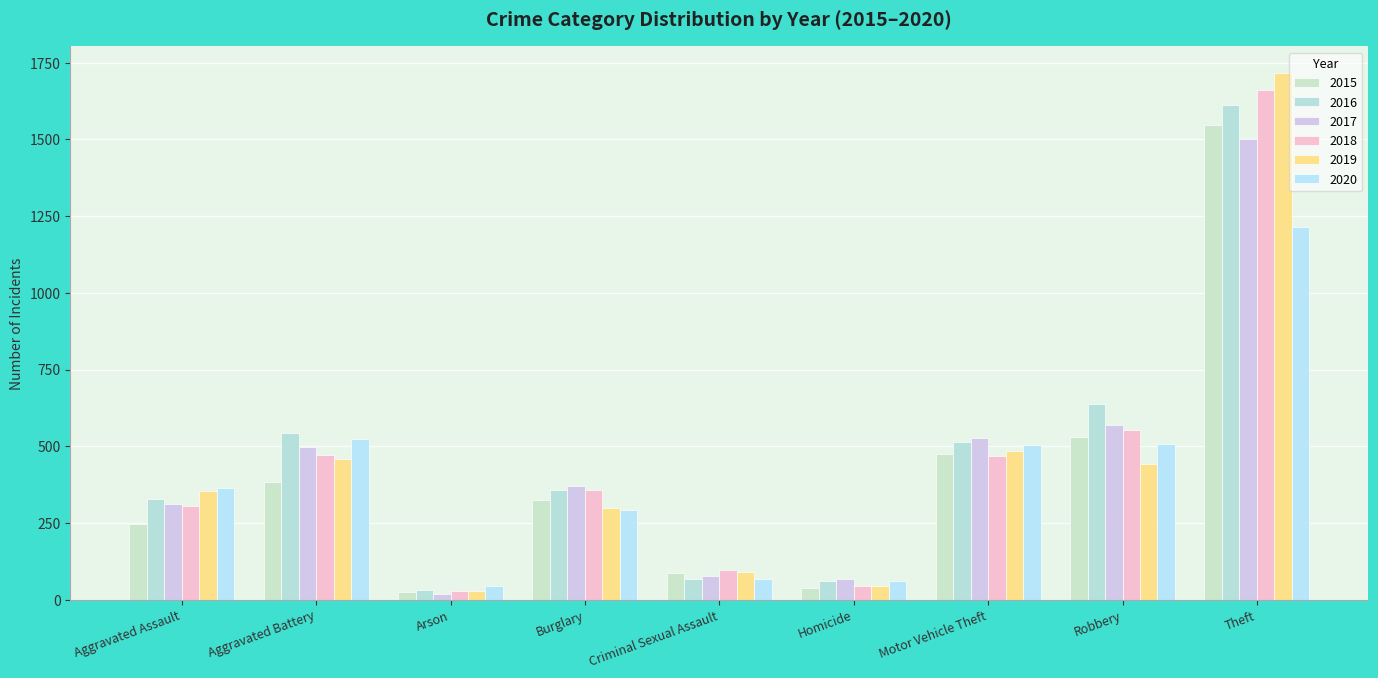

What is the total value across all series at Aggravated Battery?

2879